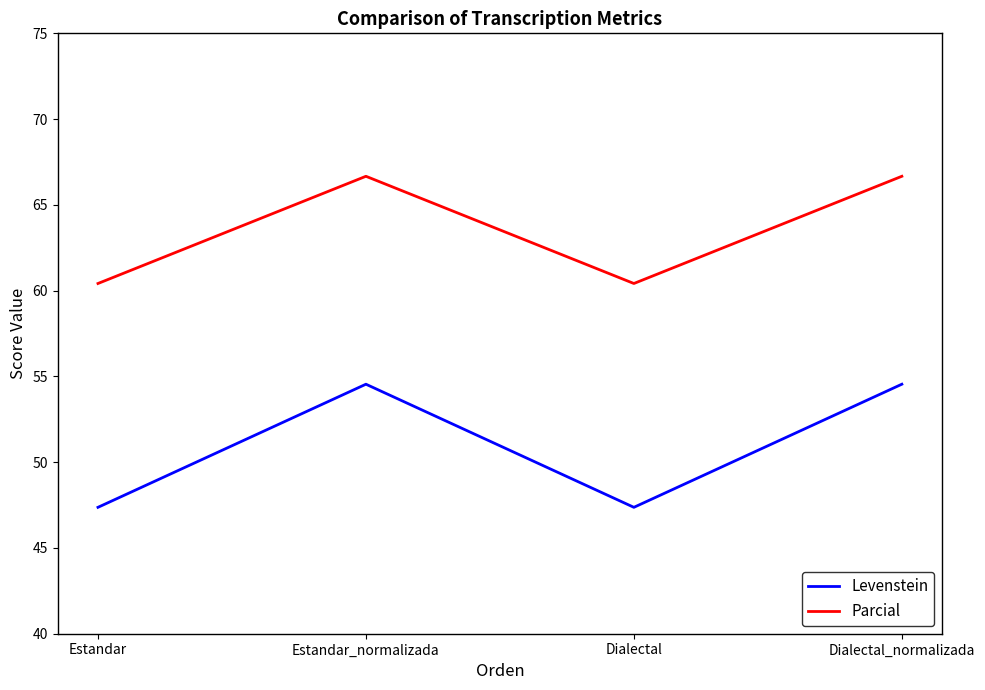

What is the total value across all series at Dialectal_normalizada?

121.2